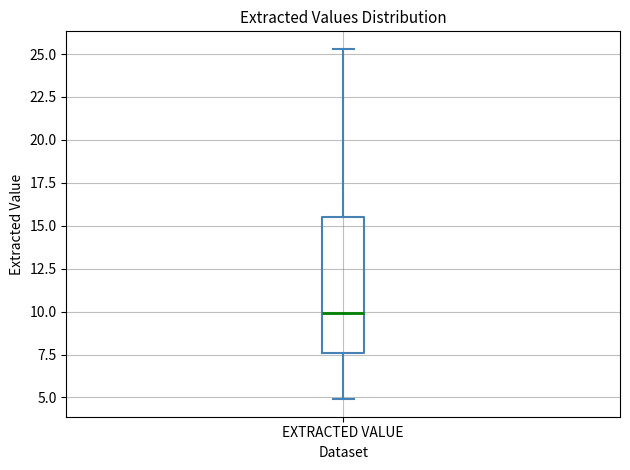

Transcribe this box plot: give where the median line is, the range the box spans, and where the two whiskers end, as read against the y-axis. The values are not printed on the chart, so give them approximately, as read against the axis.

median 10.0, box 7.5 to 15.5, whiskers 5.0 to 25.5